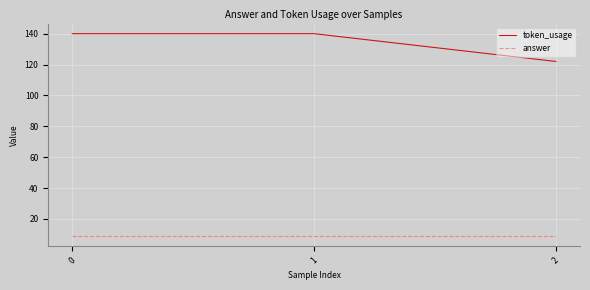

Which series has the largest total across all categories?

token_usage